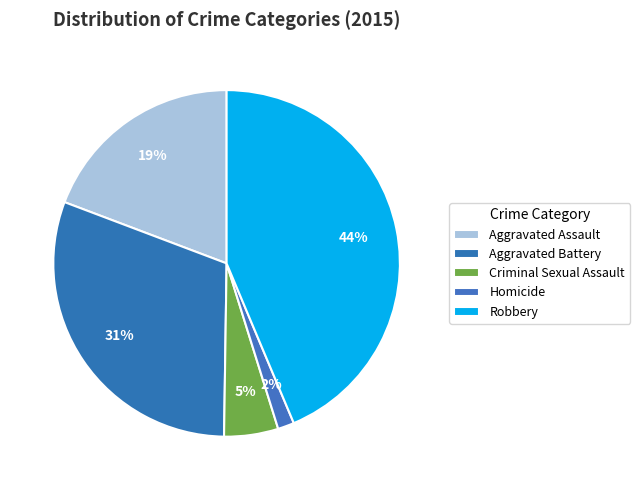

What percentage do Aggravated Assault and Robbery together represent?

62.9%